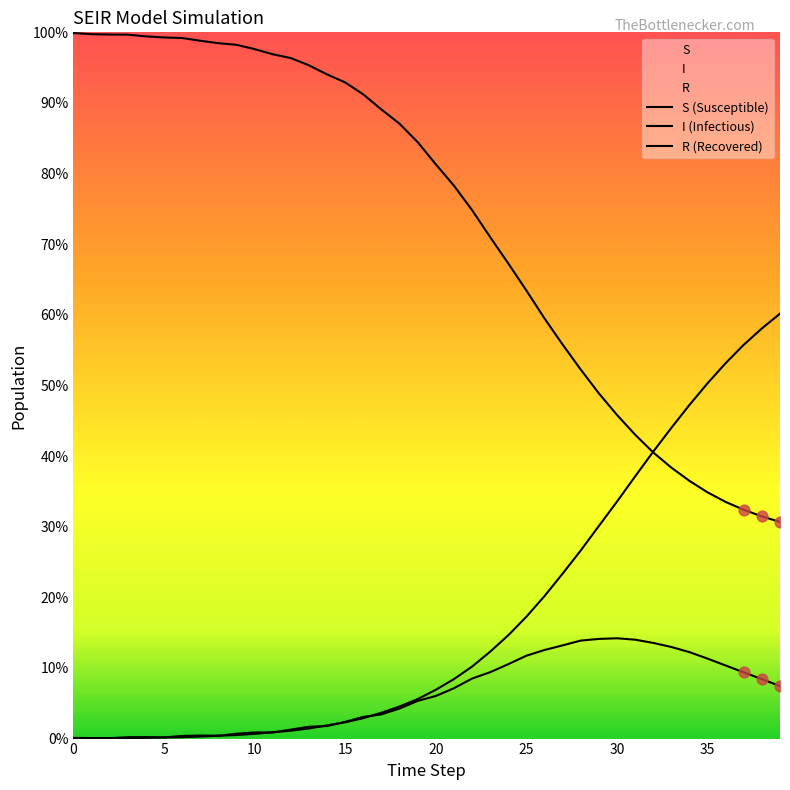

What are all the series names shown in the legend?

S (Susceptible), I (Infectious), R (Recovered)